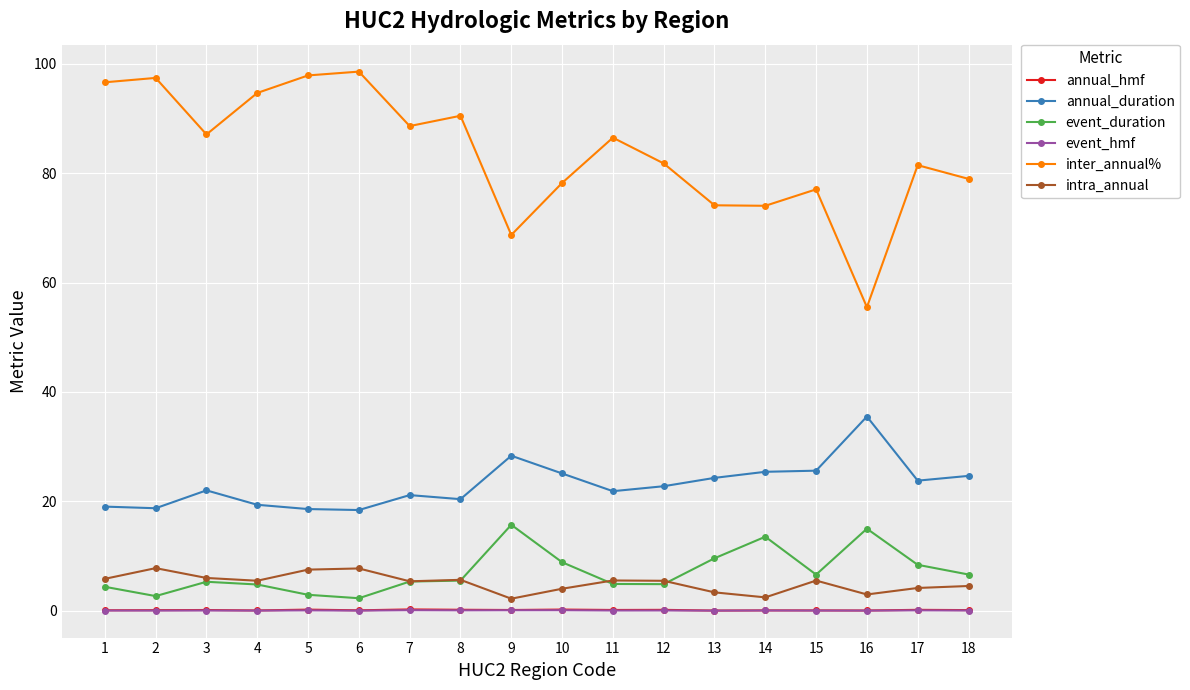

Which series changed the most between 3 and 4?

inter_annual%